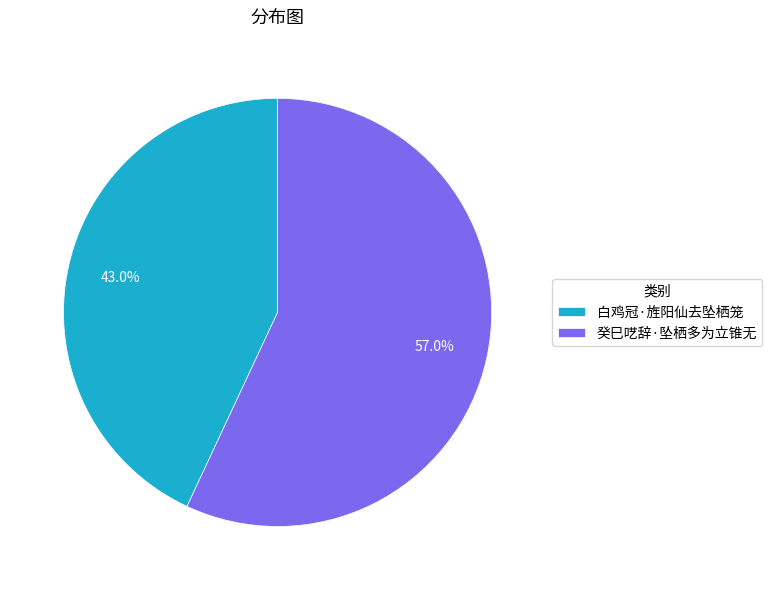

The 癸巳呓辞·坠栖多为立锥无 slice represents 57% of the pie. True or false?

True